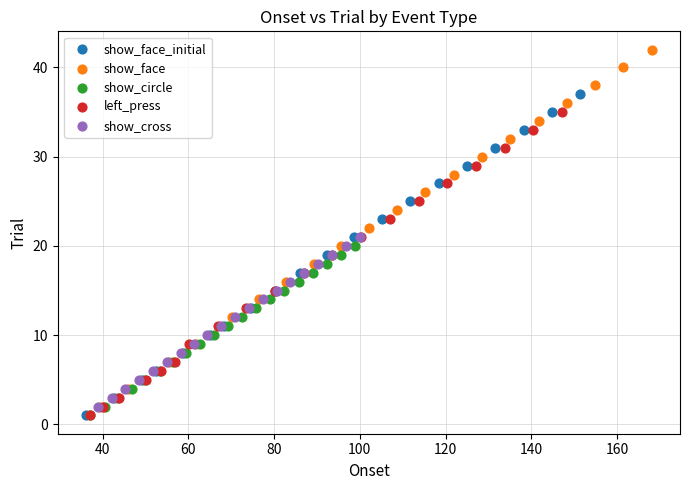

What are all the series names shown in the legend?

show_face_initial, show_face, show_circle, left_press, show_cross